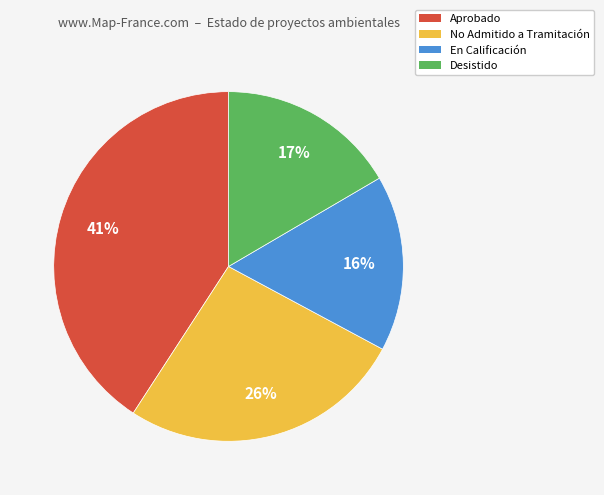

Is there a majority slice in this chart?

No